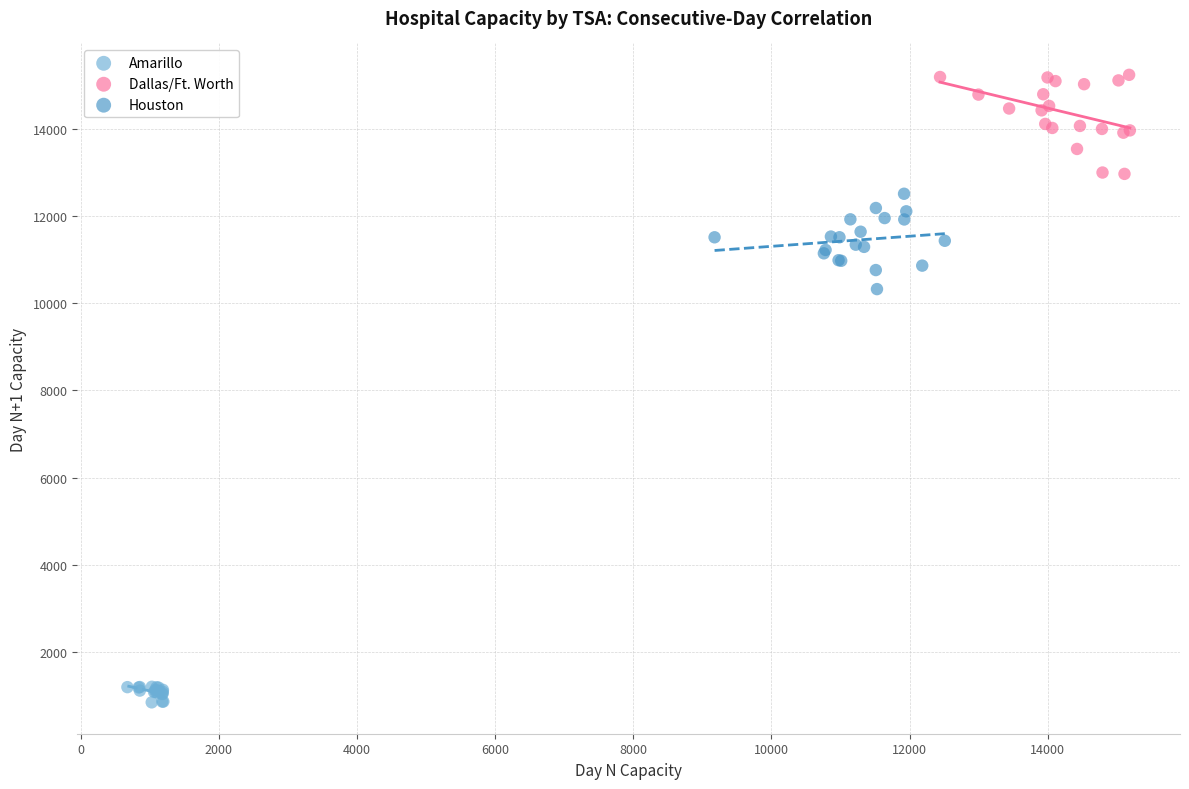

Which series reaches the minimum Y coordinate?

Amarillo